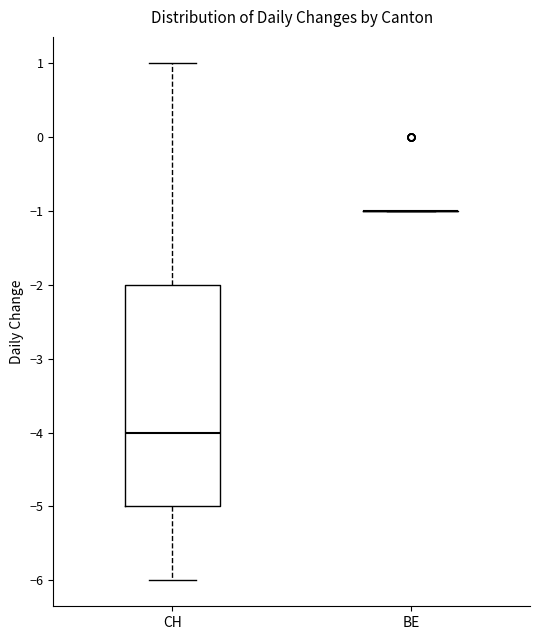

Where is the lower edge of the box for CH on the y-axis? The values are not printed on the chart, so give them approximately, as read against the axis.

-5